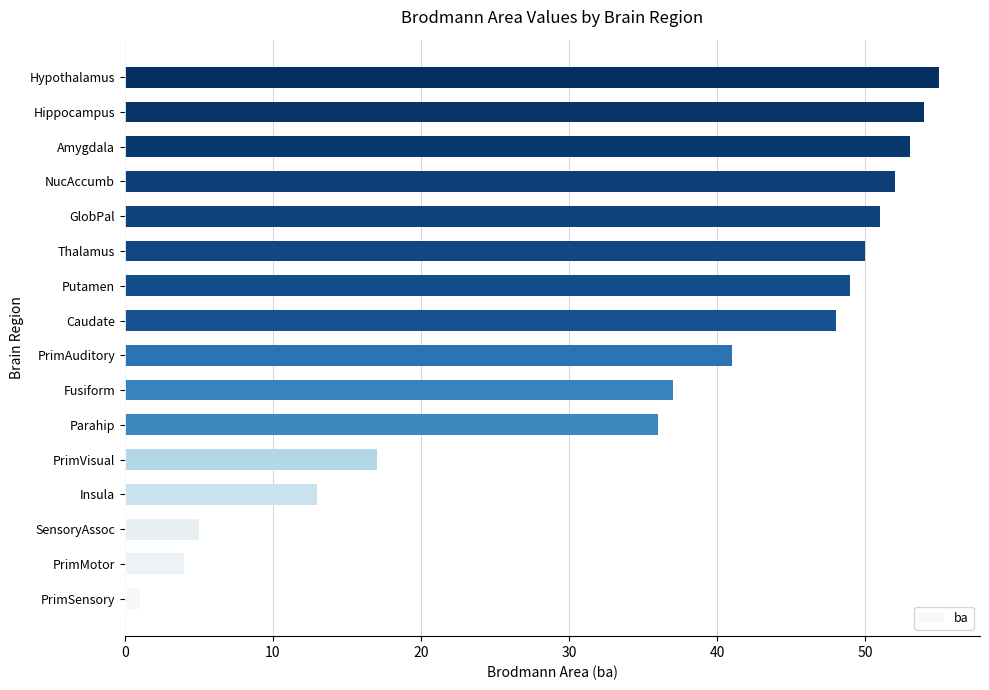

The chart shows a value of 6 at PrimMotor. True or false?

False